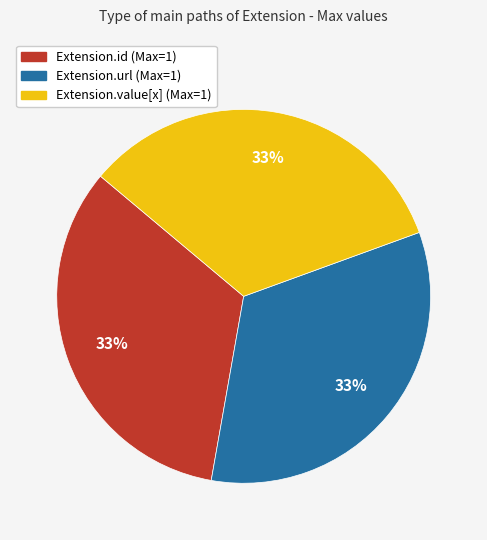

To the nearest percent, what is the average slice percentage?

33%